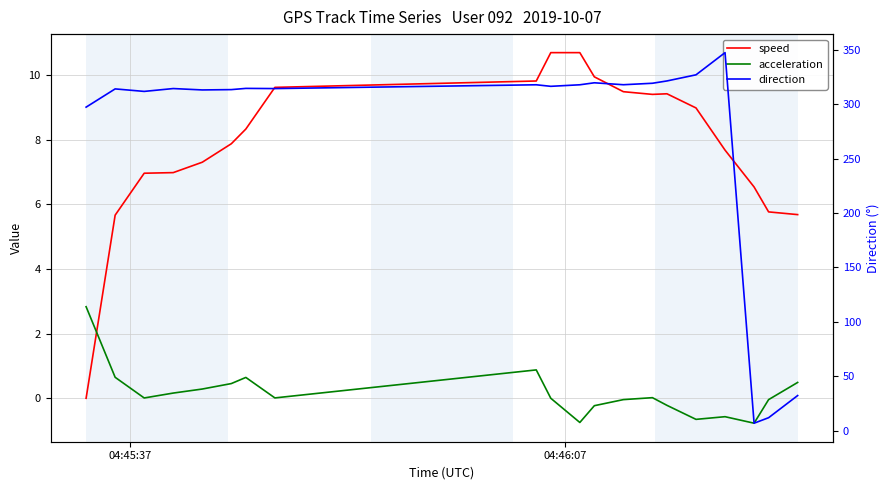

What is the greatest value displayed?

347.2